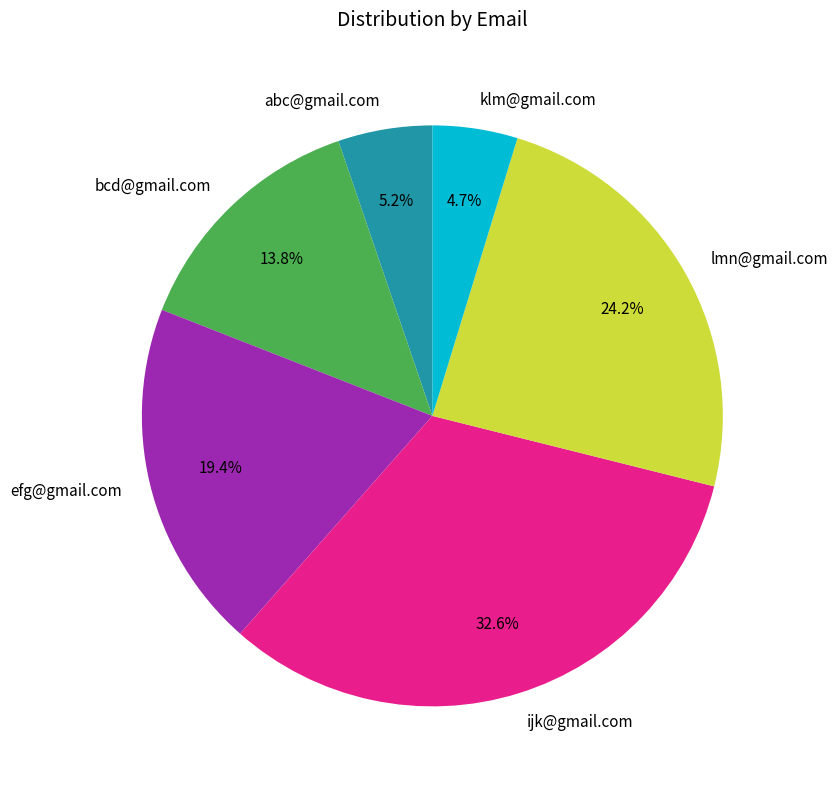

True or false: bcd@gmail.com accounts for 14% of the total.

True